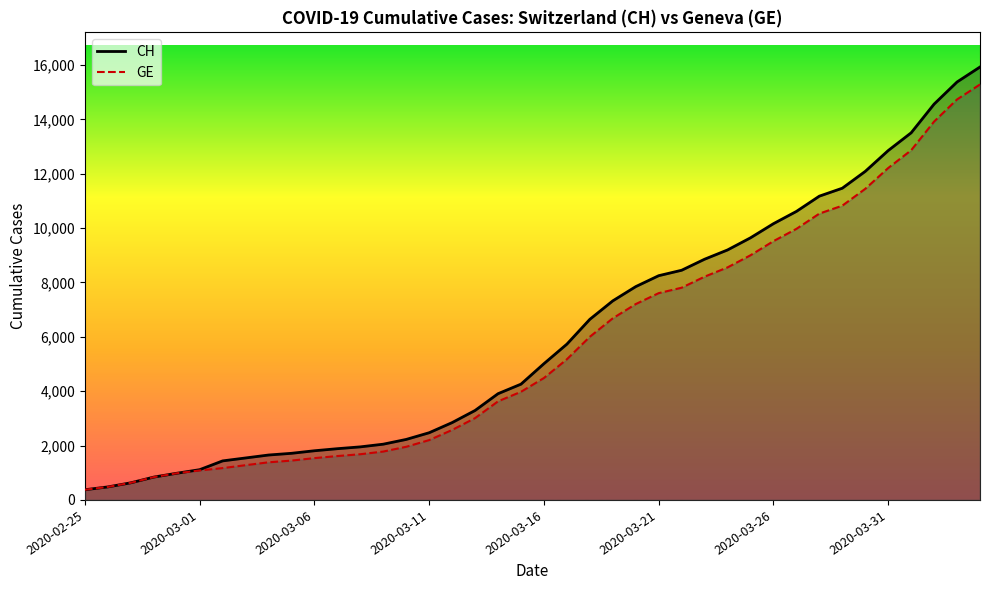

True or false: GE and CH intersect in this chart.

False